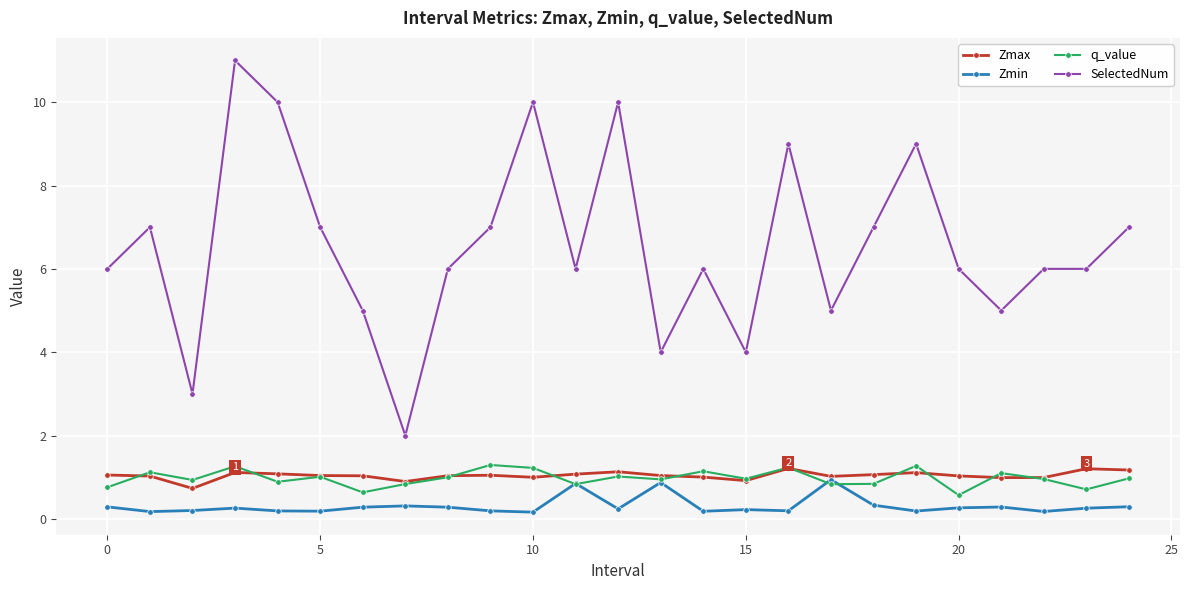

Which series has the largest total across all categories?

SelectedNum